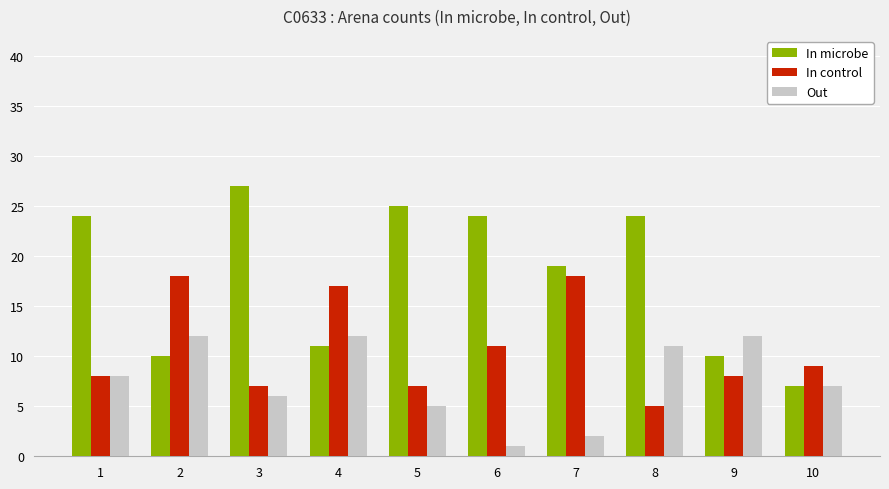

How many groups of bars are there?

10